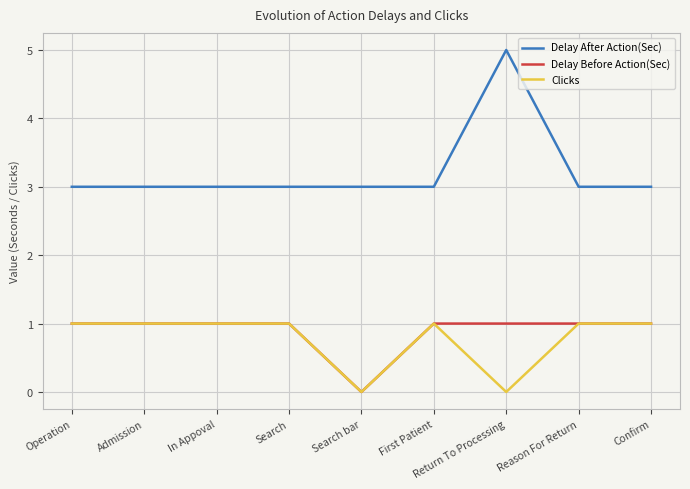

True or false: Delay After Action(Sec) and Delay Before Action(Sec) intersect in this chart.

False